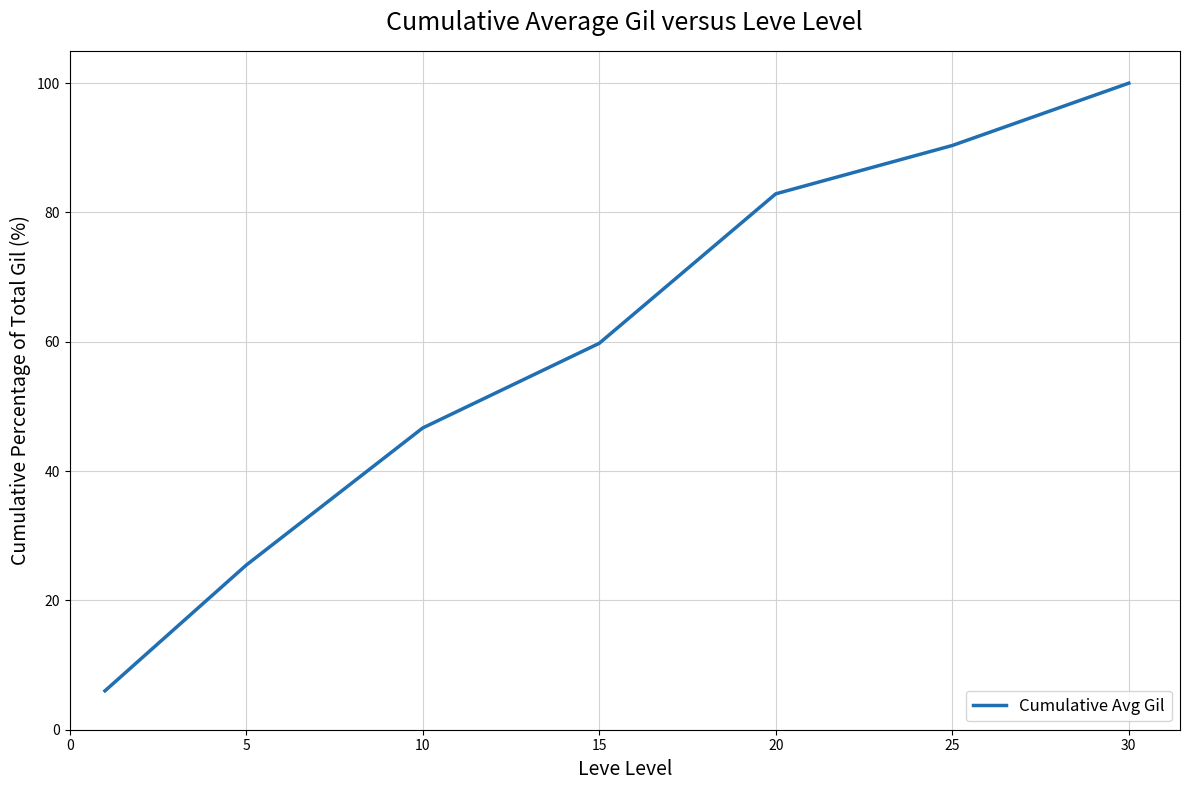

How many distinct data groups are displayed?

1